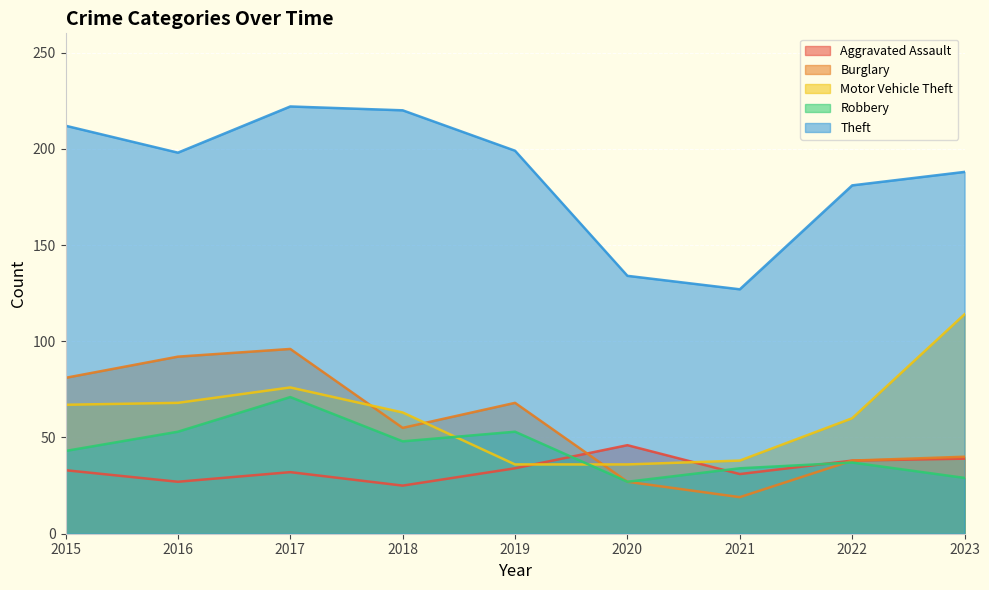

True or false: Theft and Burglary cross at least once.

False